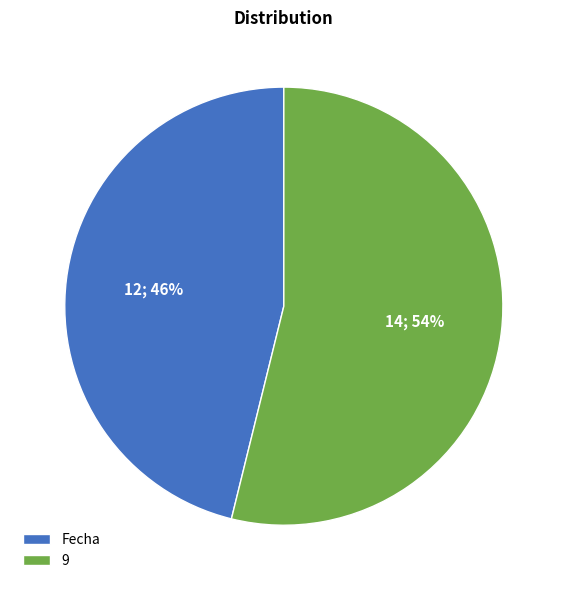

Is the sum of 9 and Fecha greater than half?

Yes